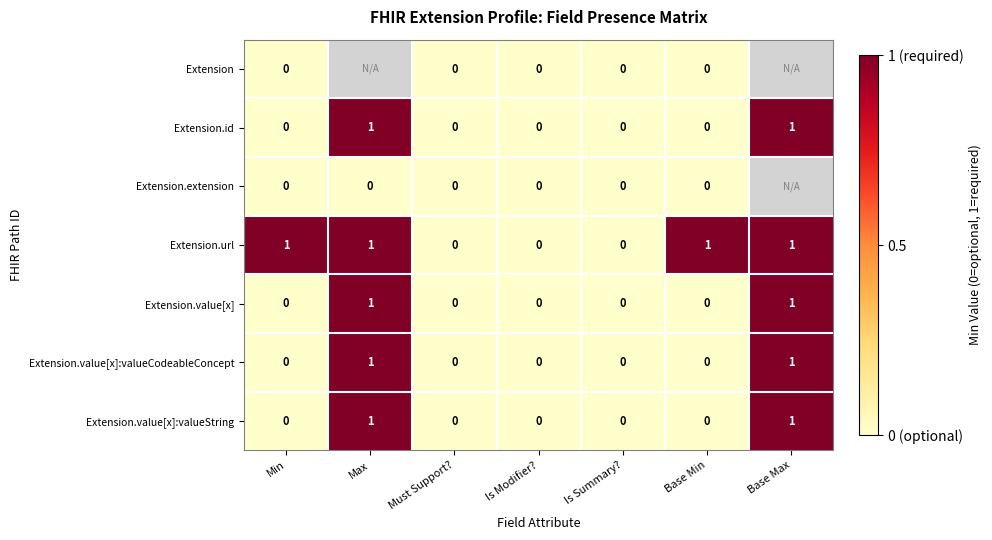

Is the value of Extension.url at Is Summary? greater than the value of Extension.id at Base Max?

No